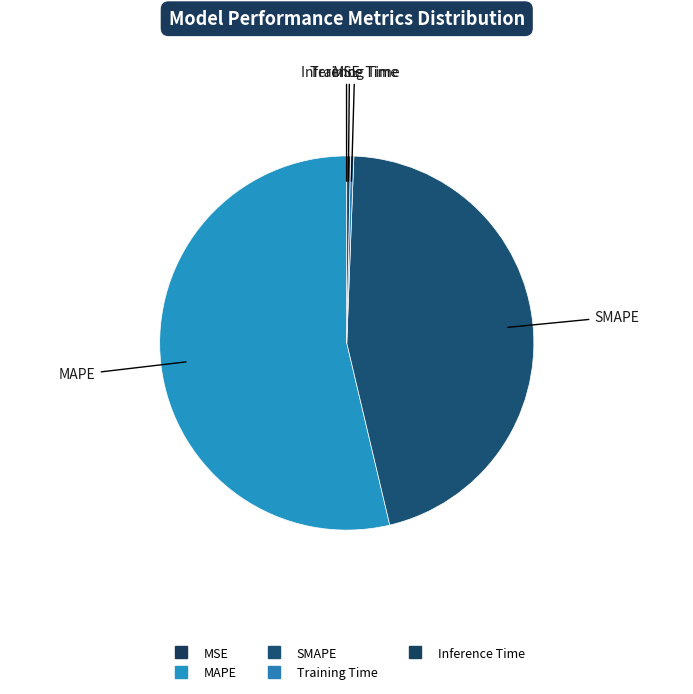

Rank the categories by value from highest to lowest.

MAPE, SMAPE, Inference Time, Training Time, MSE